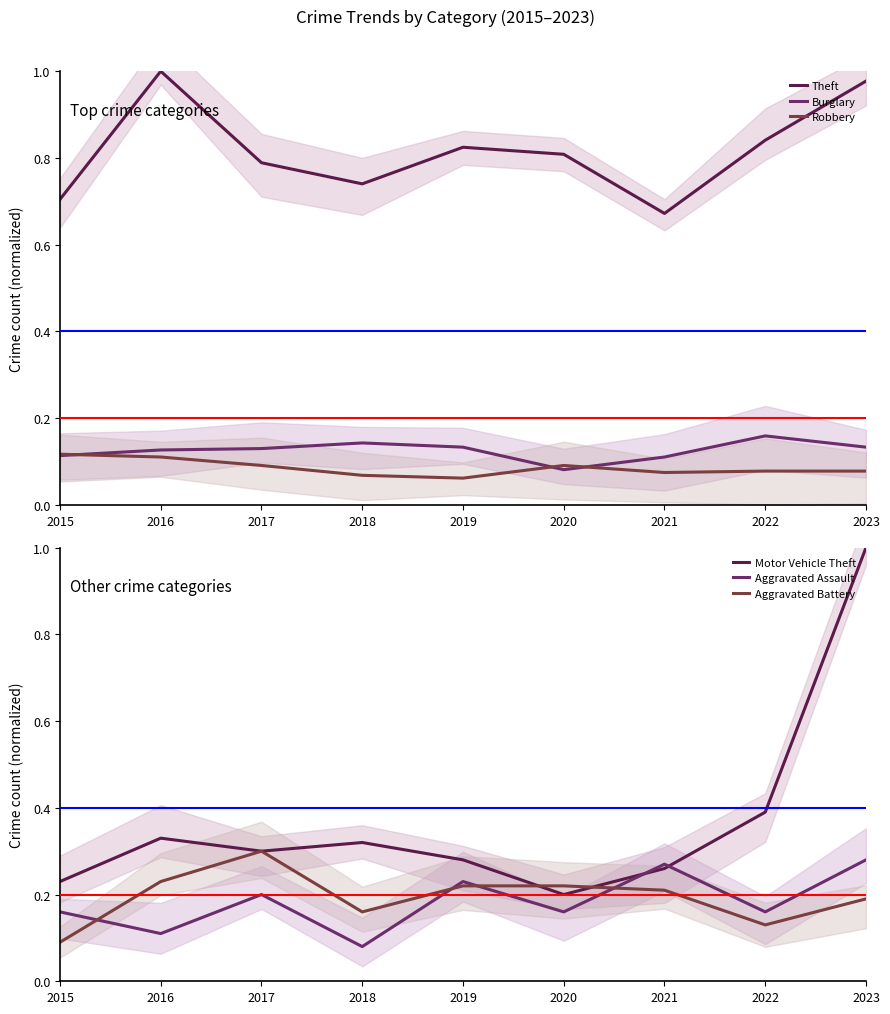

Is the value of Theft at 2015 greater than the value of Motor Vehicle Theft at 2017?

Yes